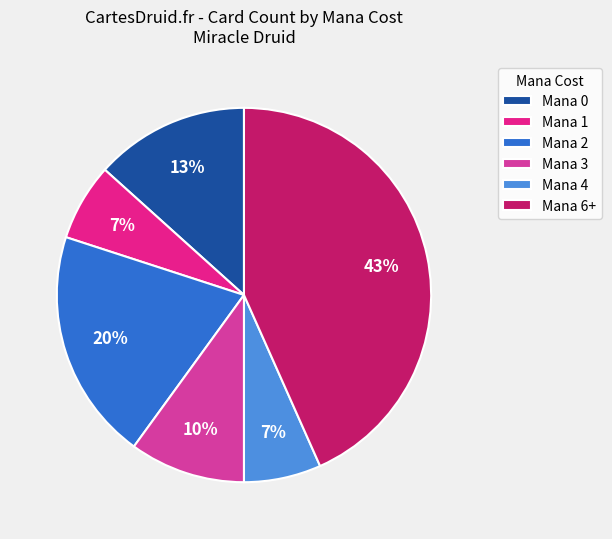

Is the sum of Mana 4 and Mana 0 greater than half?

No